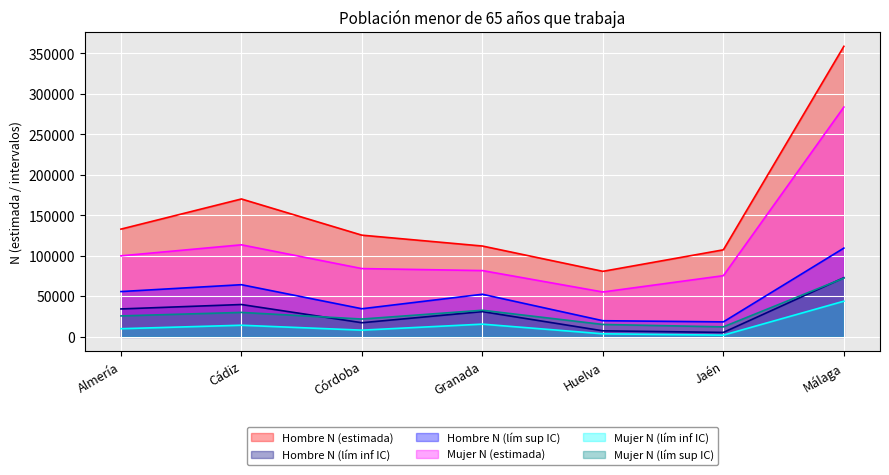

How many lines are shown in the chart?

6